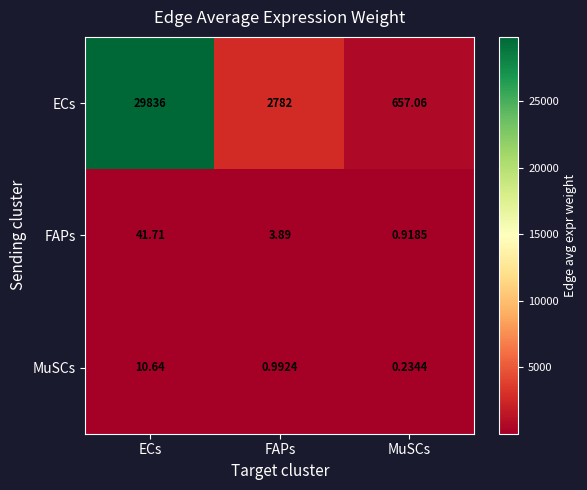

List the series in order of their peak value, lowest first.

MuSCs, FAPs, ECs